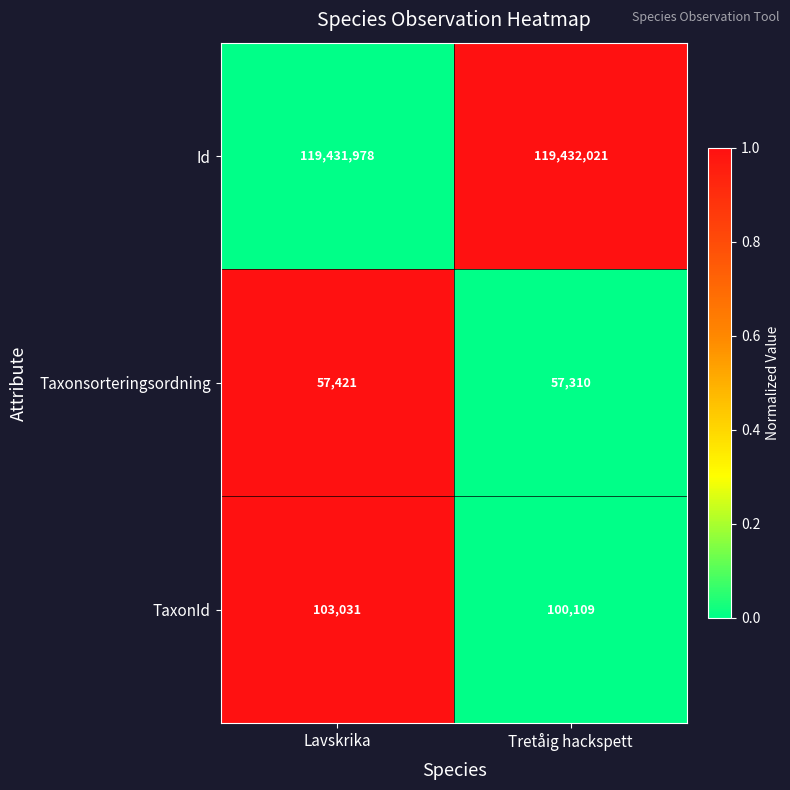

What is the sum of the Taxonsorteringsordning values at Lavskrika and Tretåig hackspett?

114731